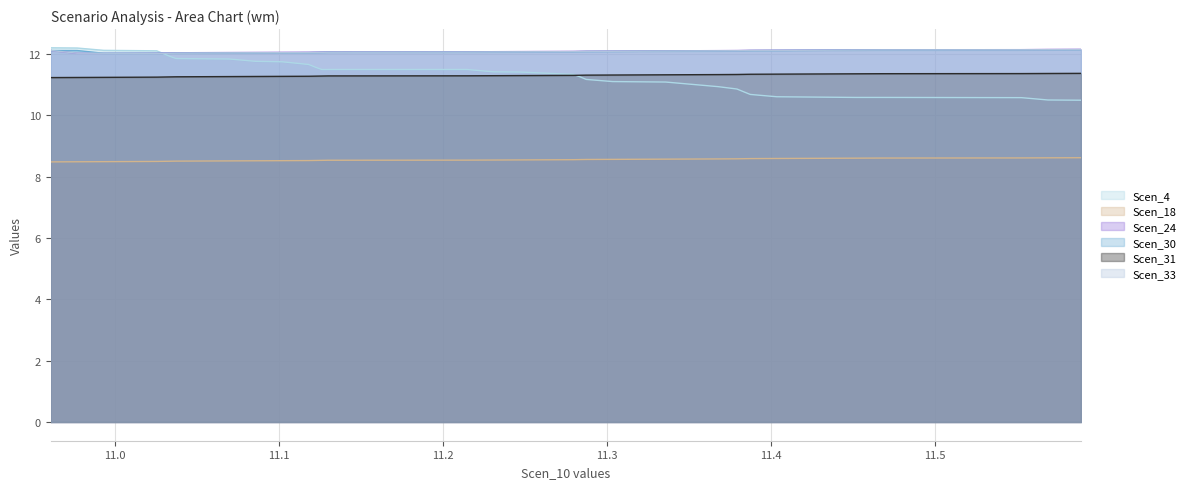

What is the minimum value shown in the chart?

8.5